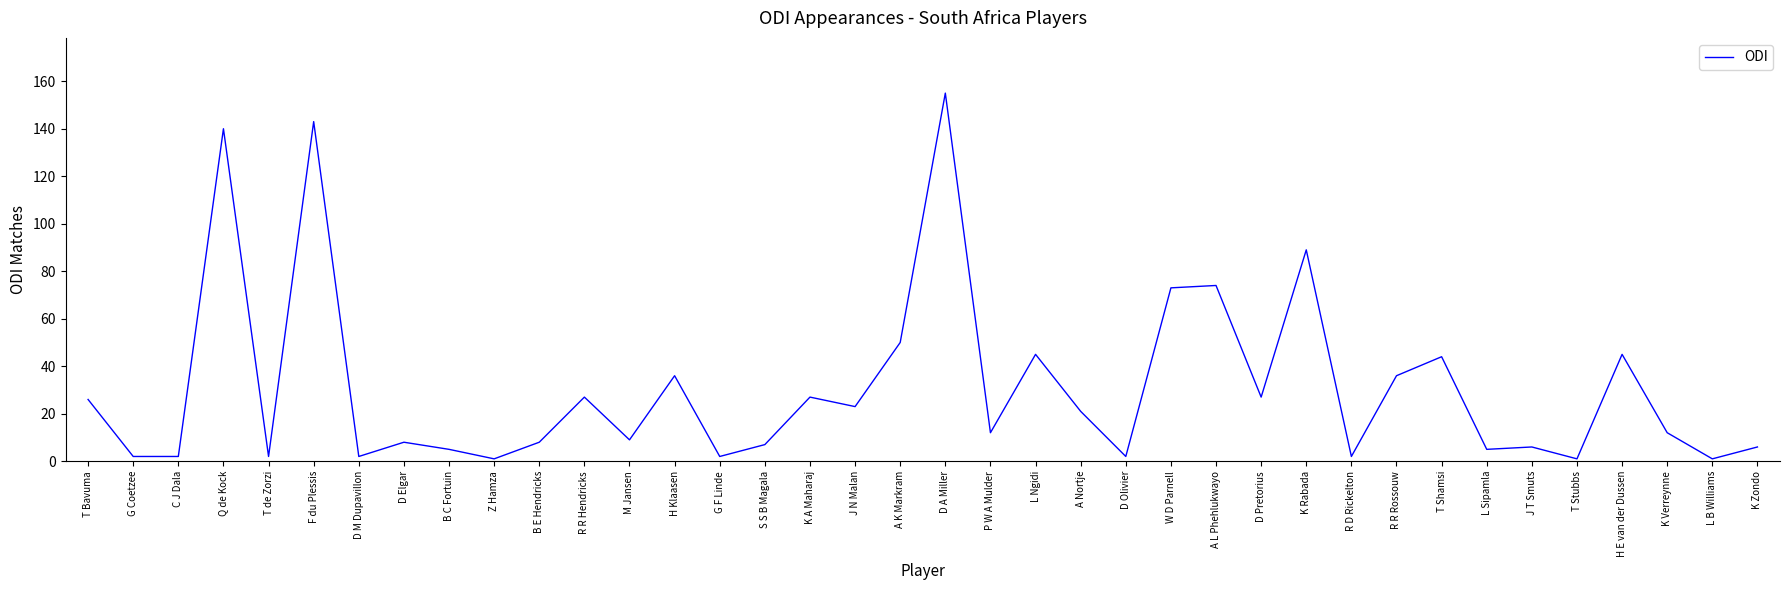

Where is the data nearest to the value 78?

A L Phehlukwayo